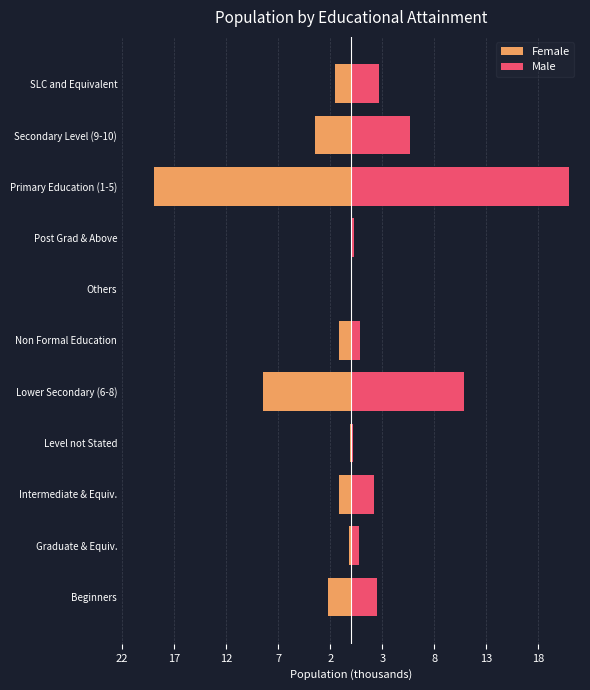

Reading left to right, list all the values displayed in this chart.

Female: -2.3	-0.2	-1.2	-0.1	-8.4	-1.2	-0.0	-0.0	-19.0	-3.4	-1.5
Male: 2.5	0.8	2.2	0.1	10.8	0.9	0.1	0.3	21.0	5.6	2.7